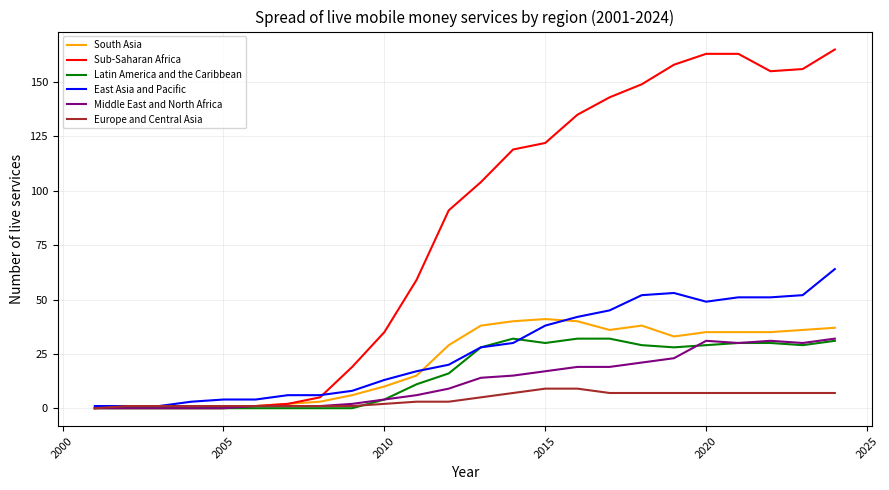

What is the highest value of the Sub-Saharan Africa series?

165